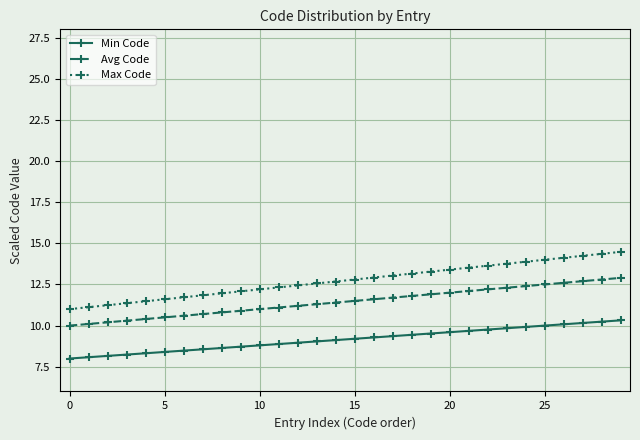

What is the maximum value shown in the chart?

14.5